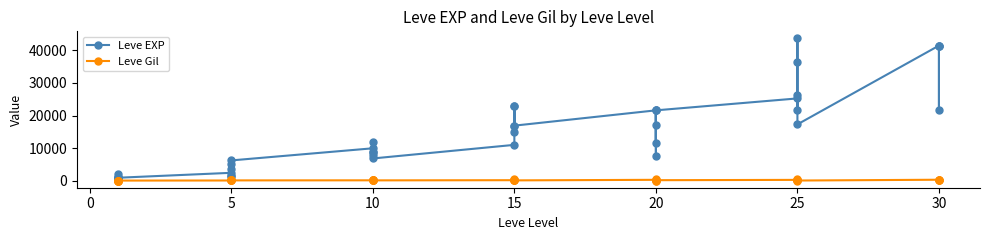

What is the smallest value displayed?

101